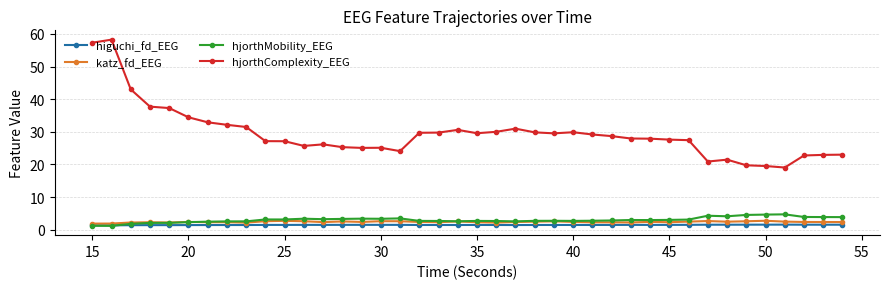

What is the average value of the hjorthComplexity_EEG series?

29.4